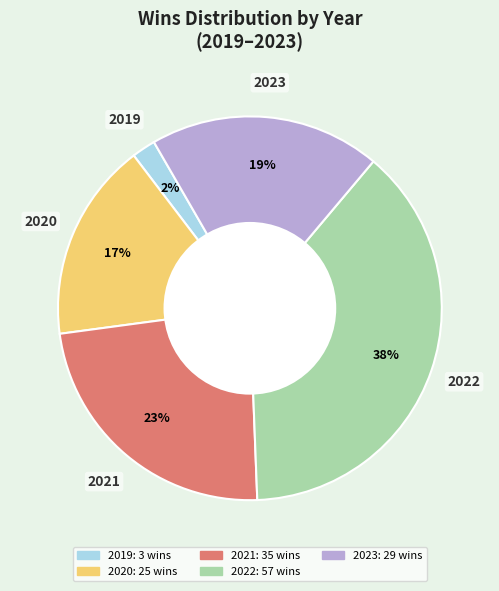

Between 2022 and 2019, which is larger?

2022